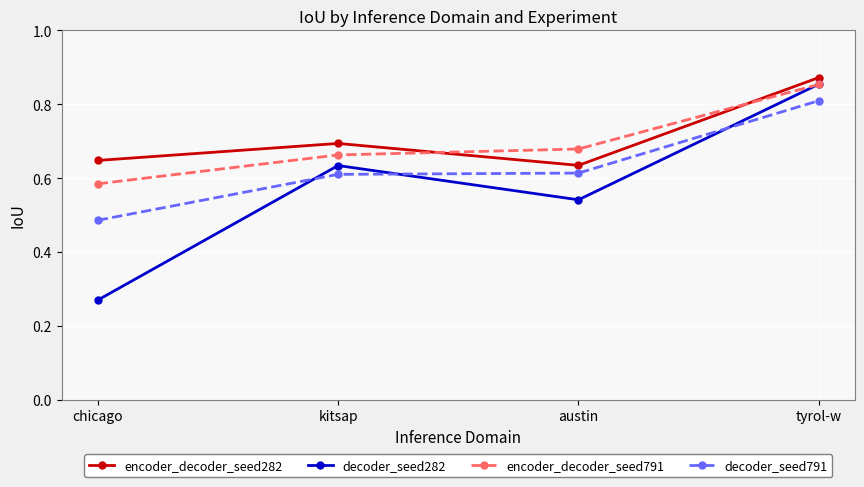

Does the chart have visible grid lines?

Yes